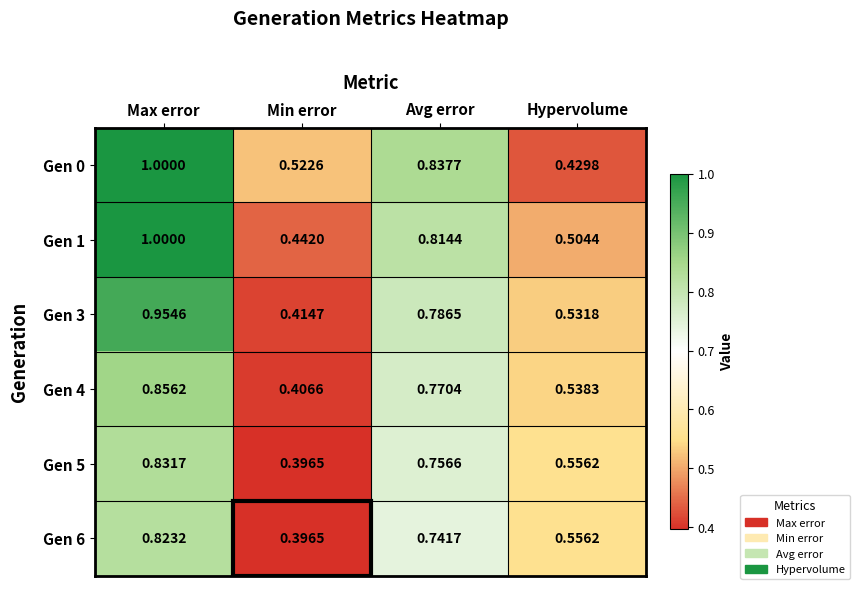

Is the value of Gen 3 at Avg error greater than the value of Gen 5 at Min error?

Yes